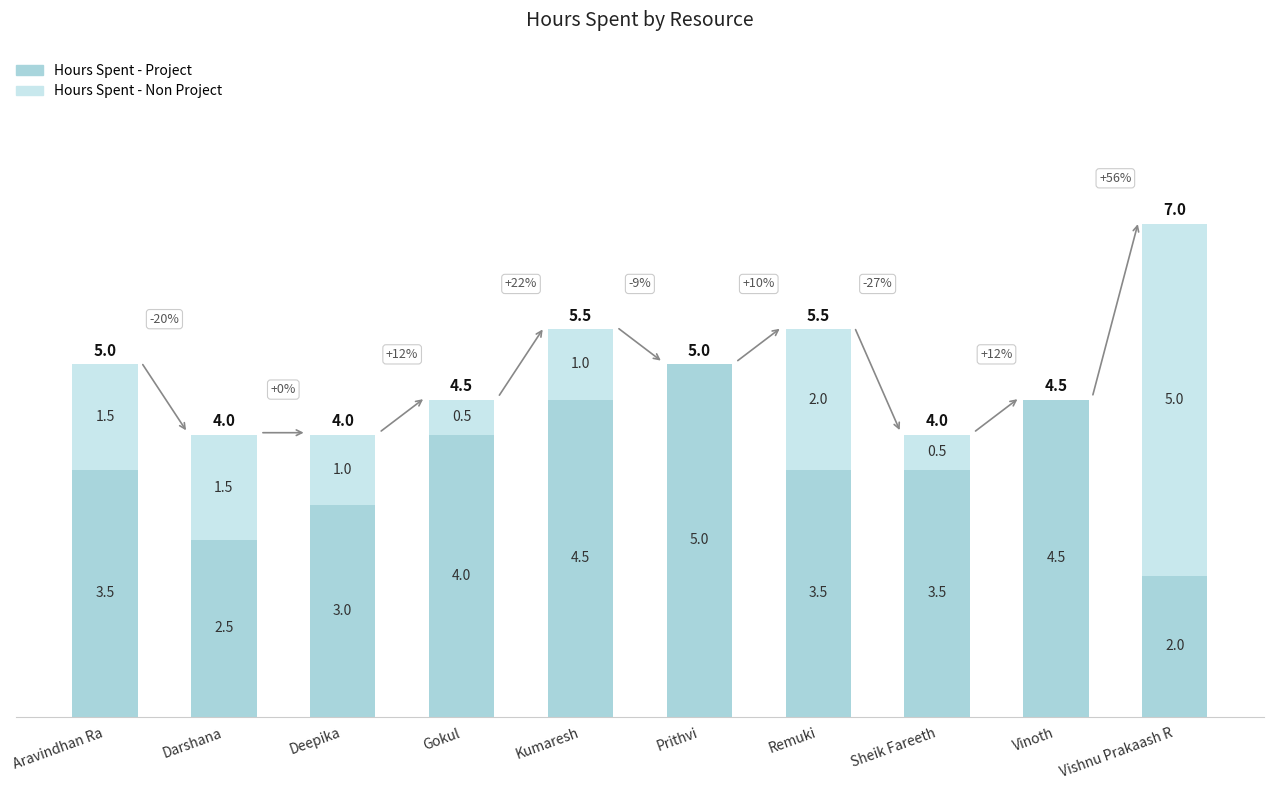

Reading right to left, what are the values for Hours Spent - Project?

Vishnu Prakaash R=2.0	Vinoth=4.5	Sheik Fareeth=3.5	Remuki=3.5	Prithvi=5.0	Kumaresh=4.5	Gokul=4.0	Deepika=3.0	Darshana=2.5	Aravindhan Ra=3.5